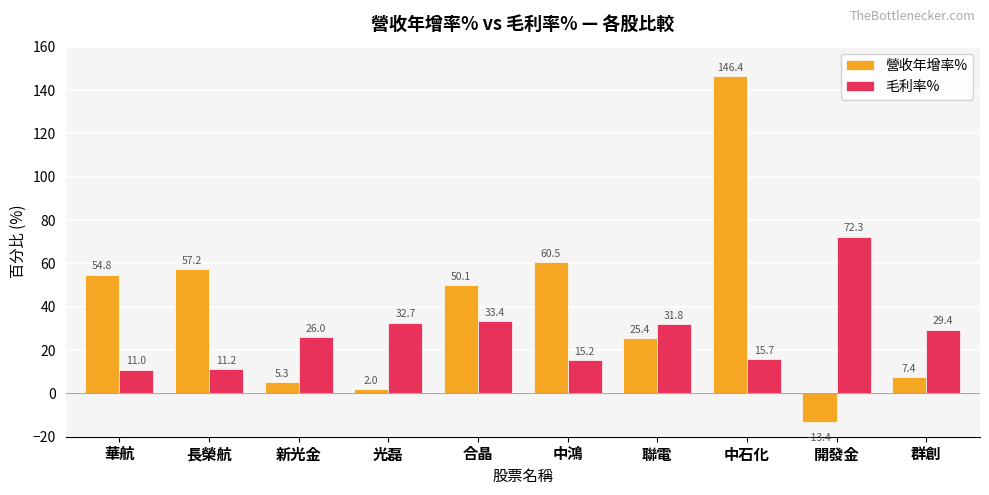

What is the label of the 7th bar from the right?

光磊